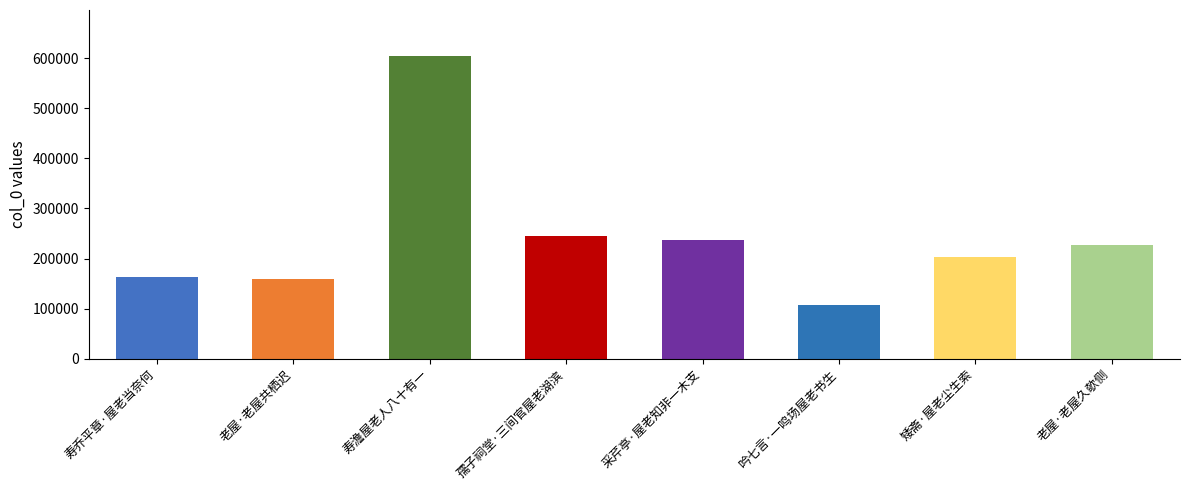

What is the average value?

243416